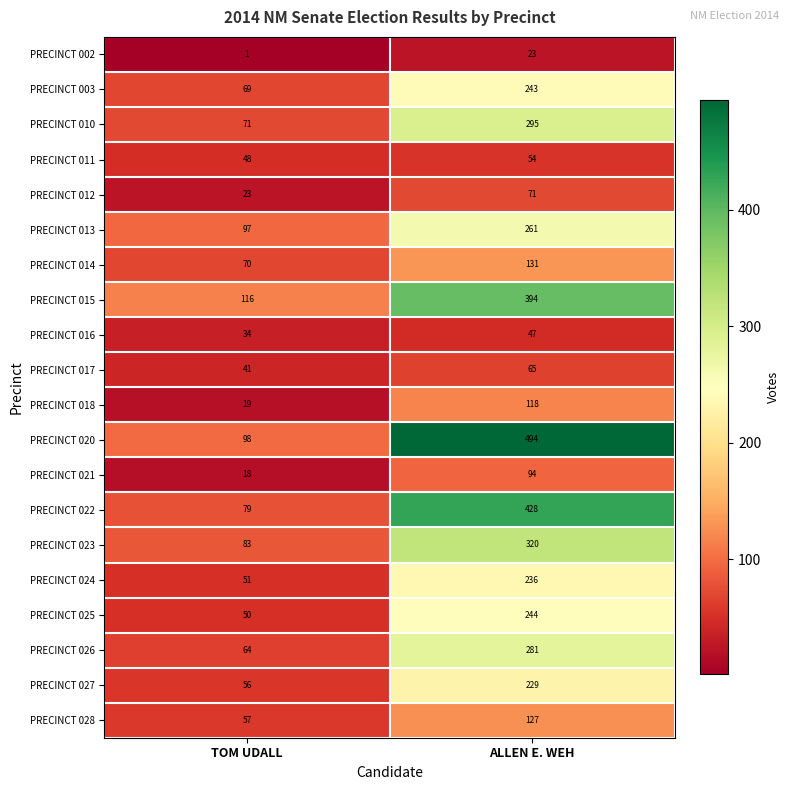

At which category is the sum across all series the highest?

ALLEN E. WEH